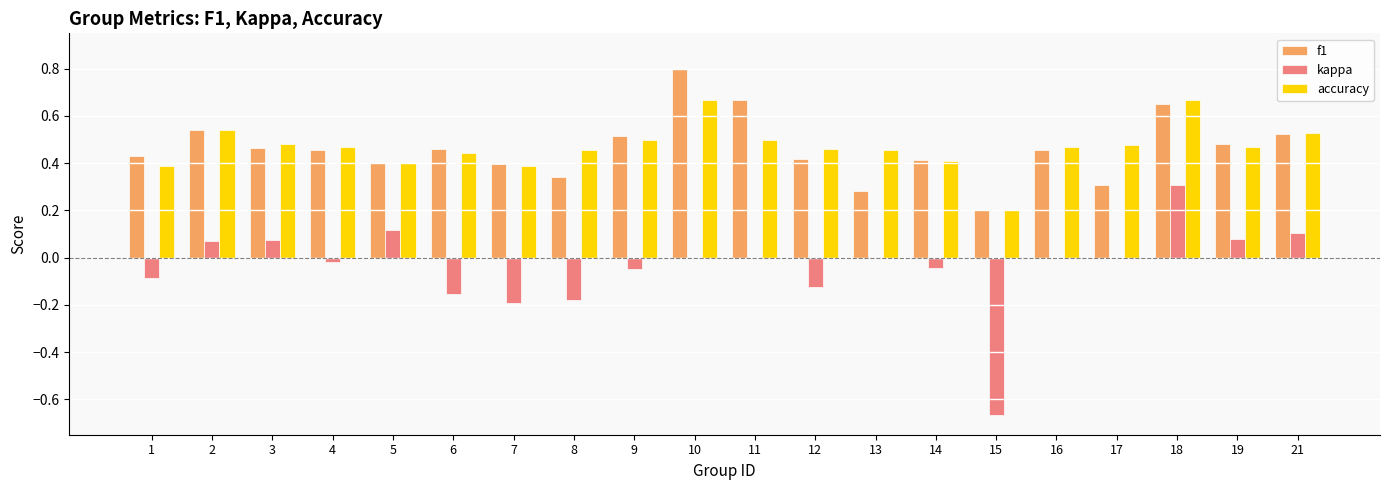

What are all the series names shown in the legend?

f1, kappa, accuracy